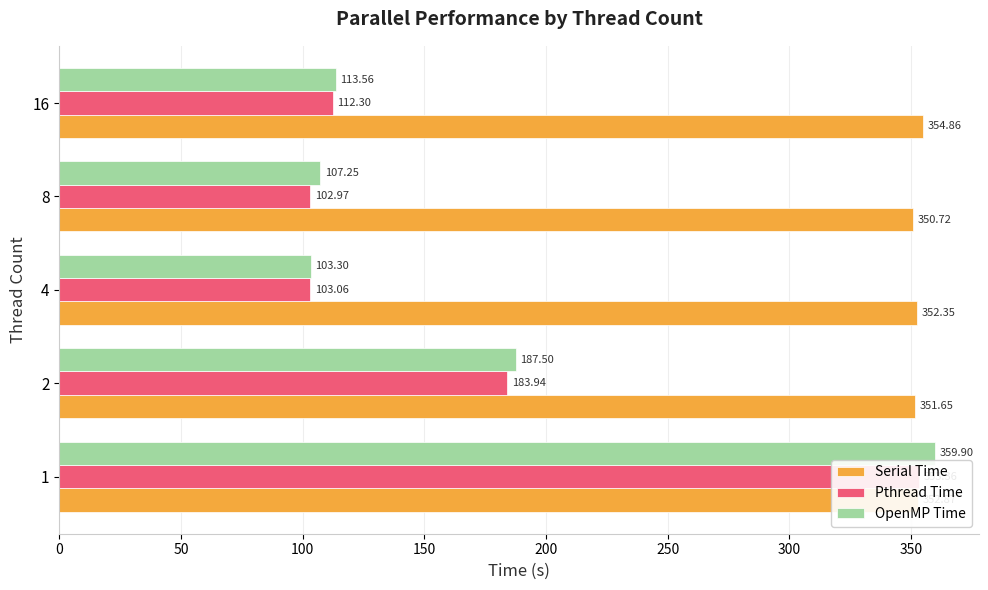

Which series has the largest range (max minus min)?

OpenMP Time